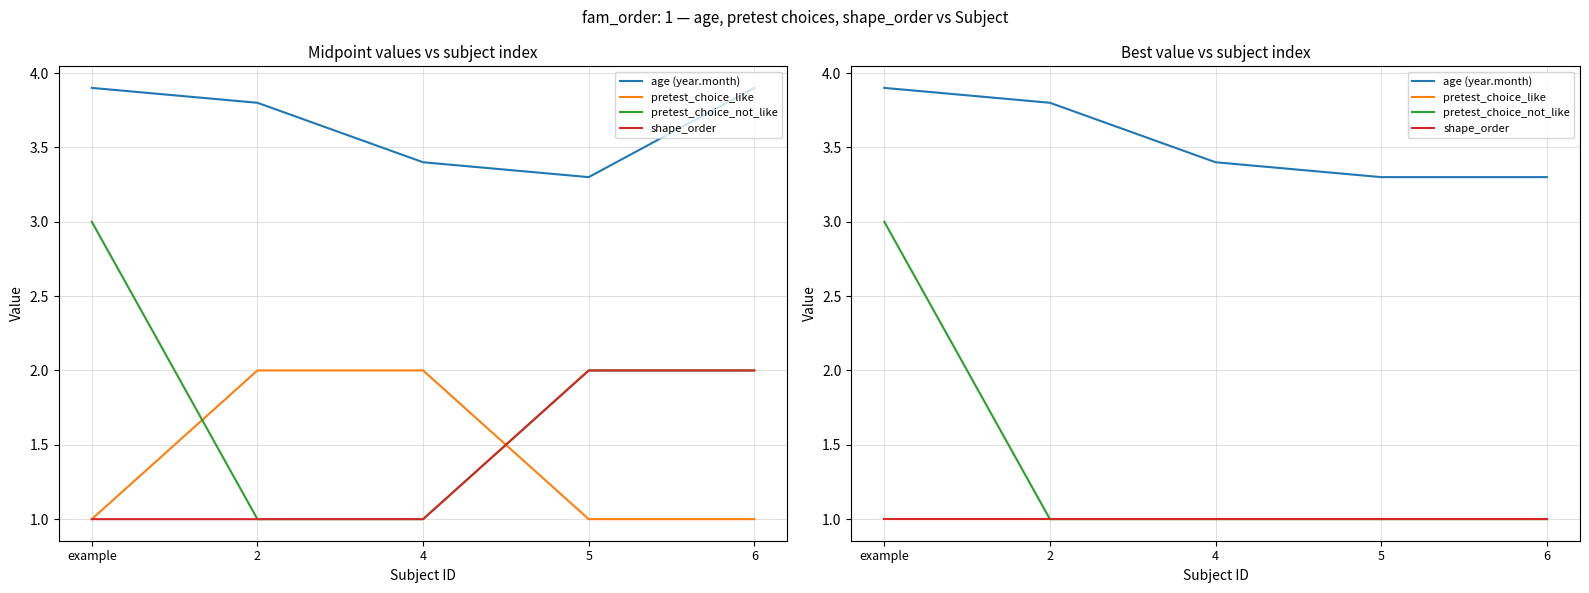

Rank the series at 5 from highest to lowest value.

age (year.month), pretest_choice_like, pretest_choice_not_like, shape_order